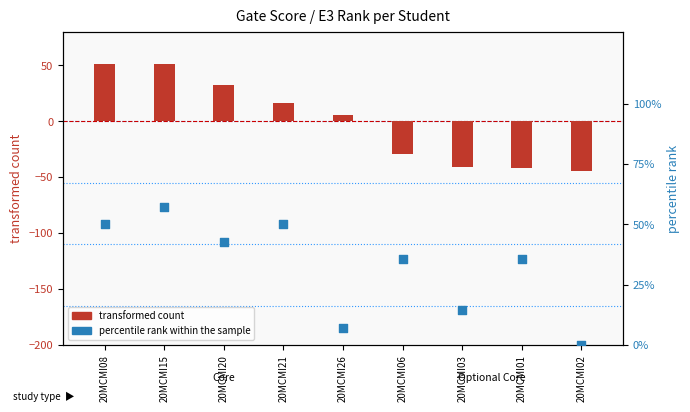

Is the value of percentile rank within the sample at 20MCMI15 greater than the value of transformed count at 20MCMI21?

Yes